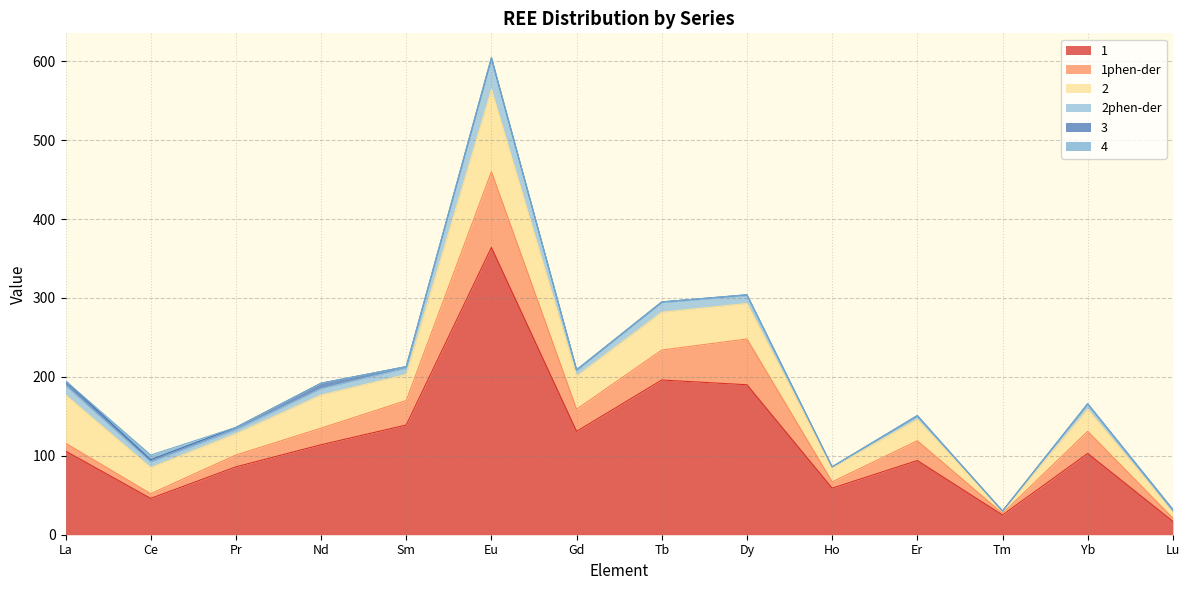

Which label corresponds to the largest value in the chart?

Eu